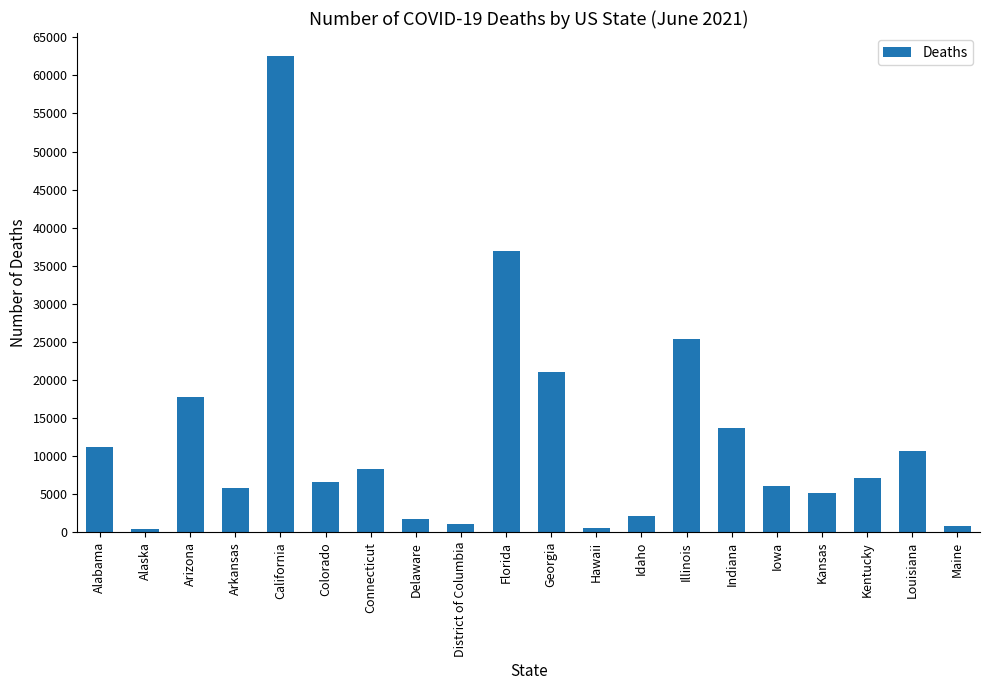

Between Maine and Connecticut, which is larger?

Connecticut